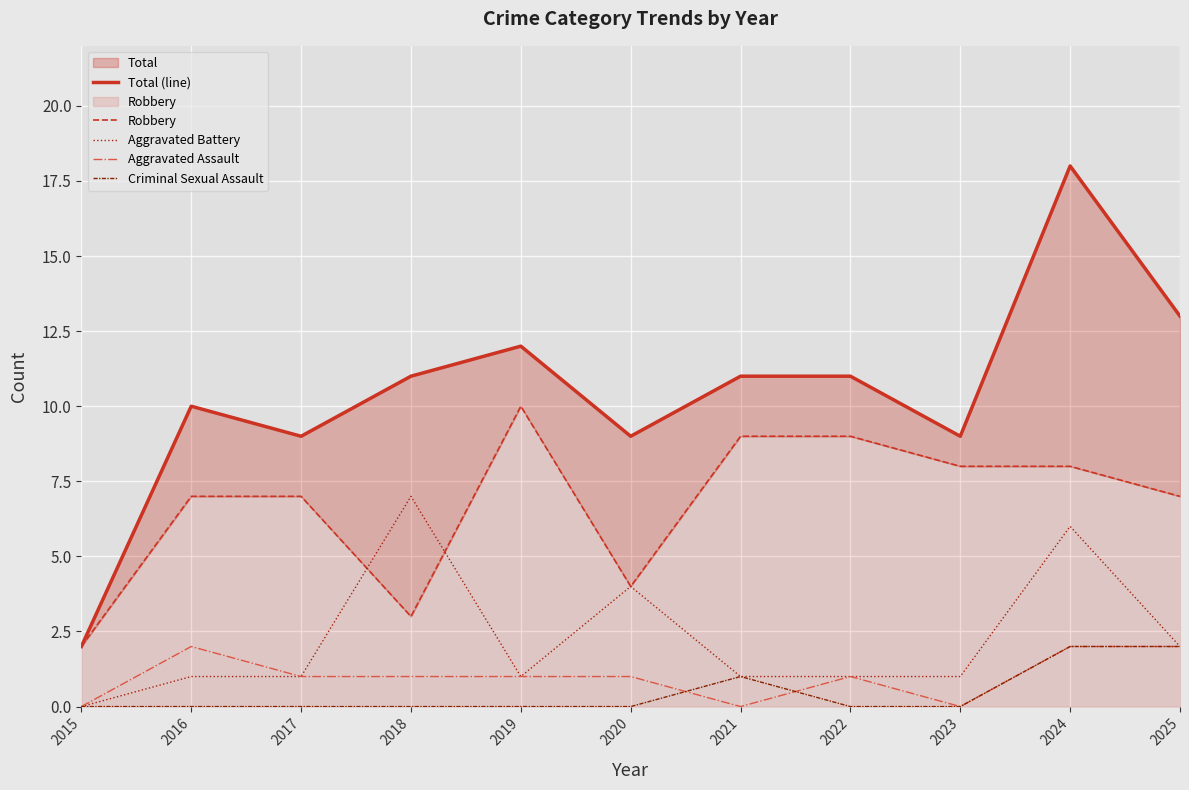

Reading left to right, what are all the values shown in this chart?

Total (line): 2	10	9	11	12	9	11	11	9	18	13
Robbery: 2	7	7	3	10	4	9	9	8	8	7
Aggravated Battery: 0	1	1	7	1	4	1	1	1	6	2
Aggravated Assault: 0	2	1	1	1	1	0	1	0	2	2
Criminal Sexual Assault: 0	0	0	0	0	0	1	0	0	2	2